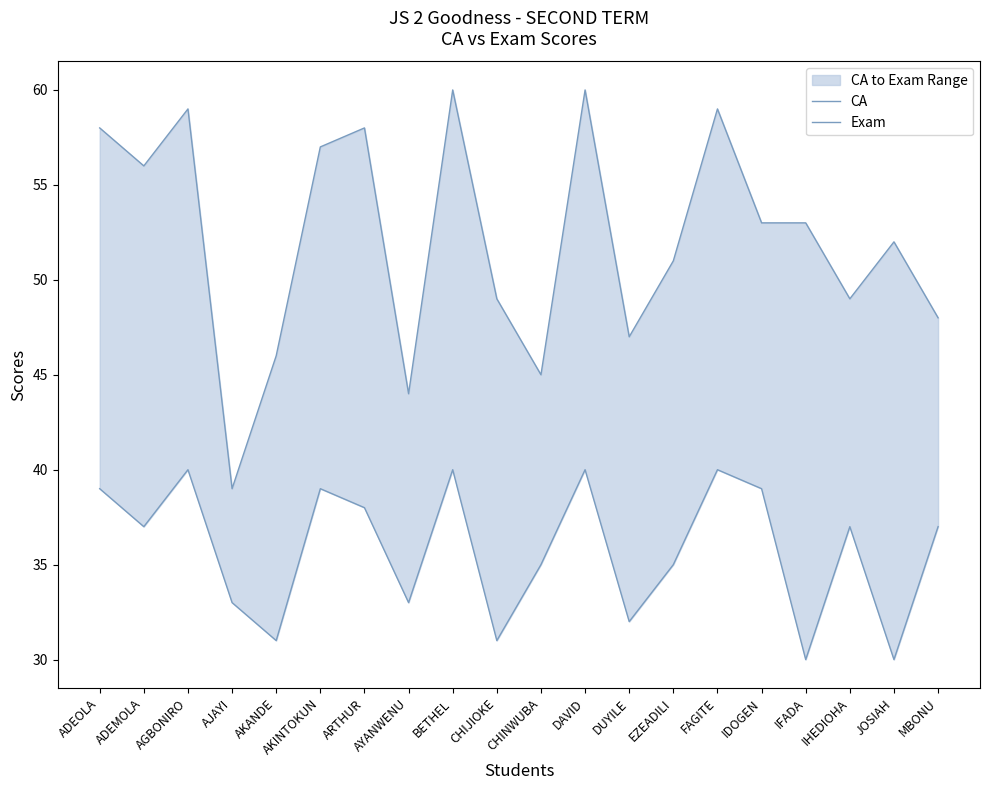

What is the total value across all series at ADEMOLA?

93